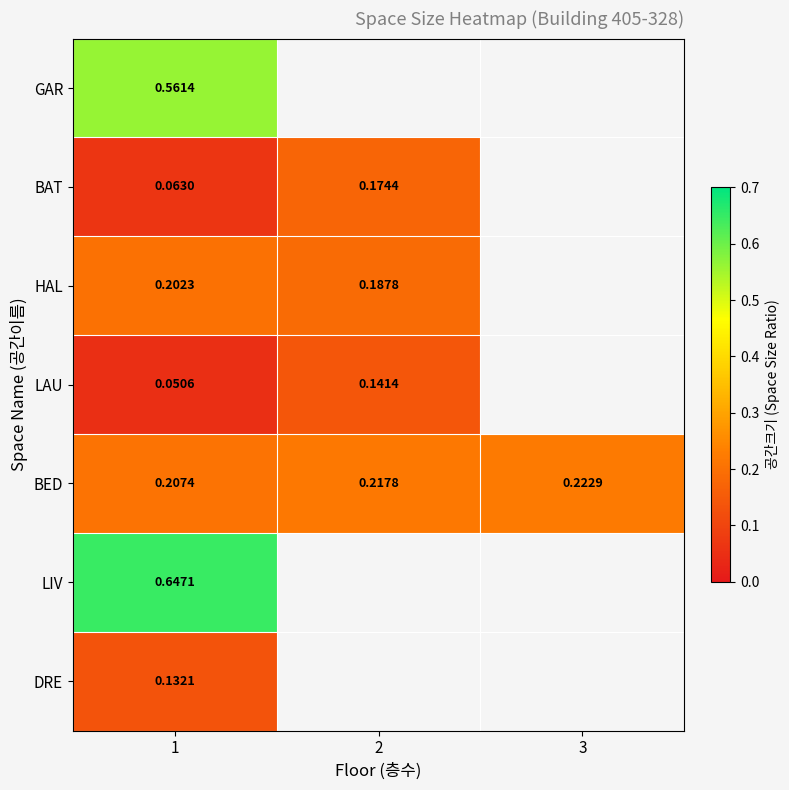

How many distinct data groups are displayed?

7